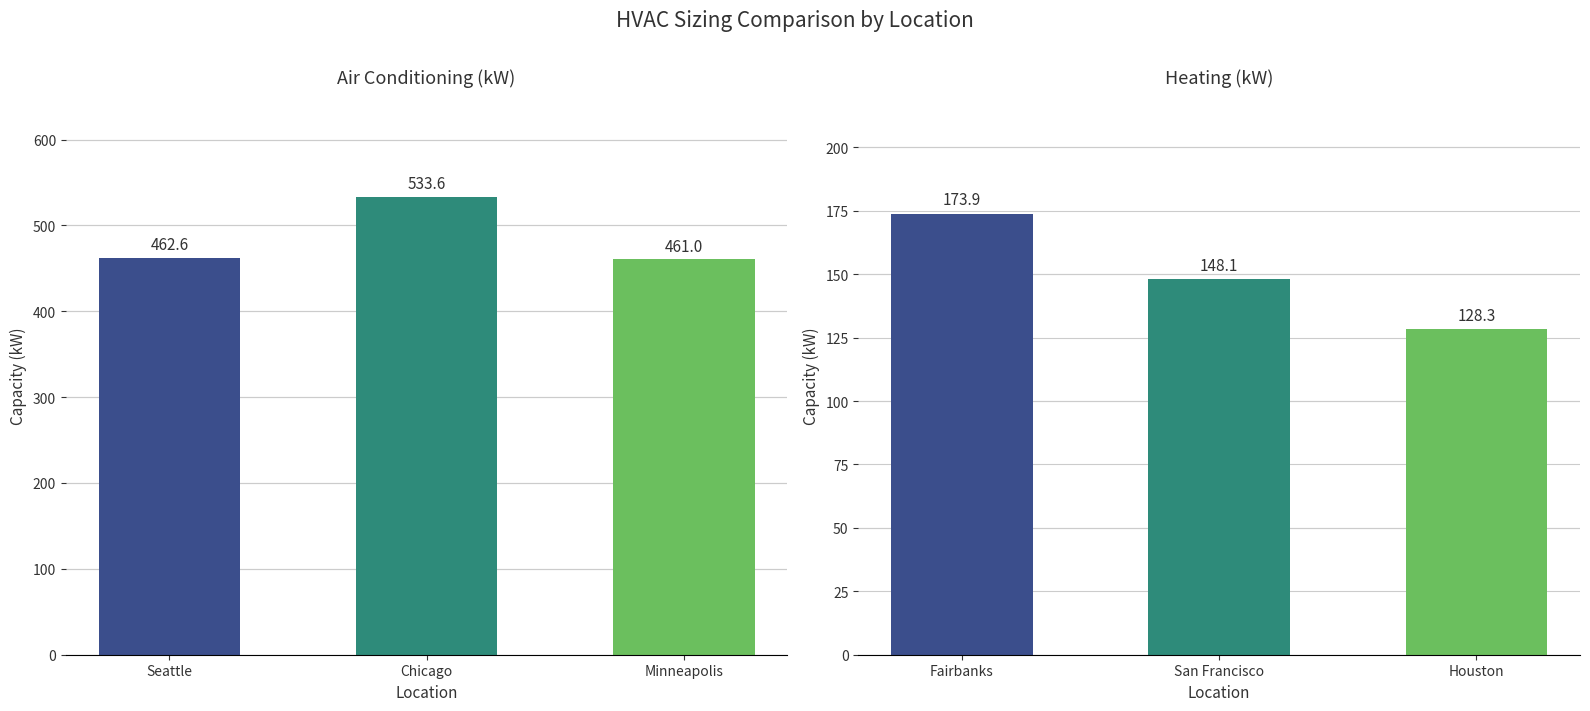

Which series has the largest total across all categories?

Air Conditioning (kW)